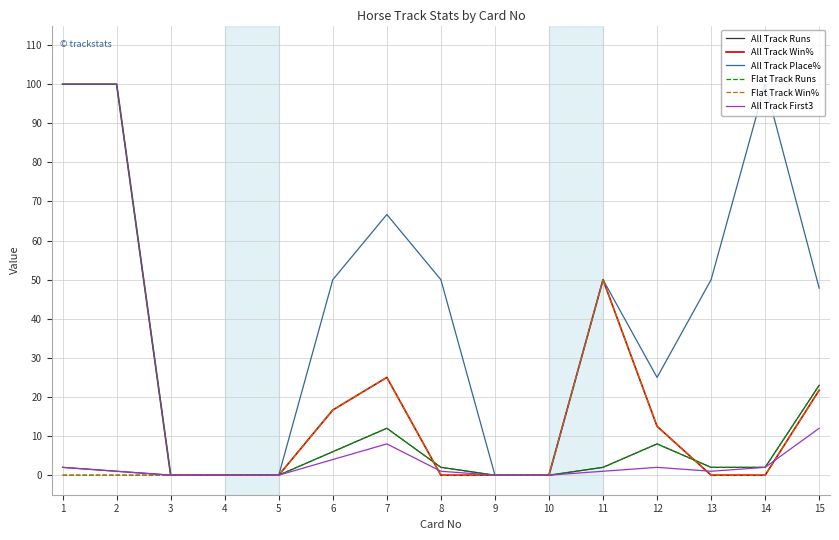

What is the total value across all series at 11?

155.0